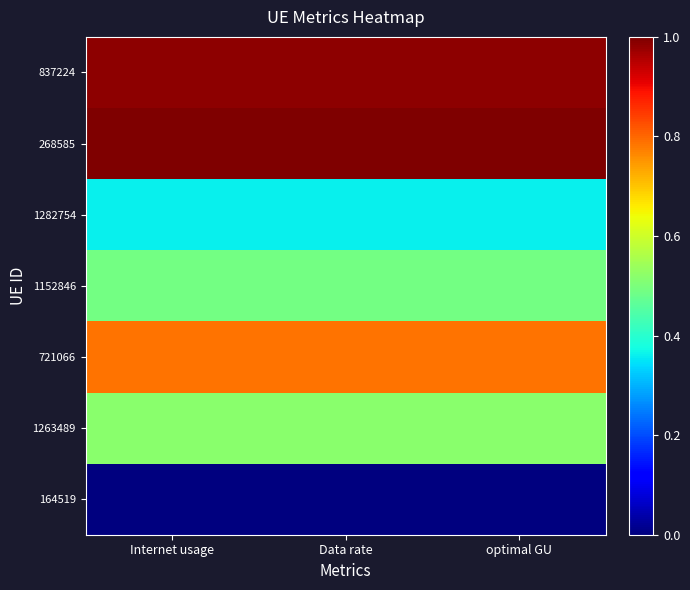

Reading right to left, what are all the values shown in this chart?

837224: optimal GU=1.0	Data rate=1.0	Internet usage=1.0
268585: optimal GU=1.0	Data rate=1.0	Internet usage=1.0
1282754: optimal GU=0.4	Data rate=0.4	Internet usage=0.4
1152846: optimal GU=0.5	Data rate=0.5	Internet usage=0.5
721066: optimal GU=0.8	Data rate=0.8	Internet usage=0.8
1263489: optimal GU=0.5	Data rate=0.5	Internet usage=0.5
164519: optimal GU=0.0	Data rate=0.0	Internet usage=0.0